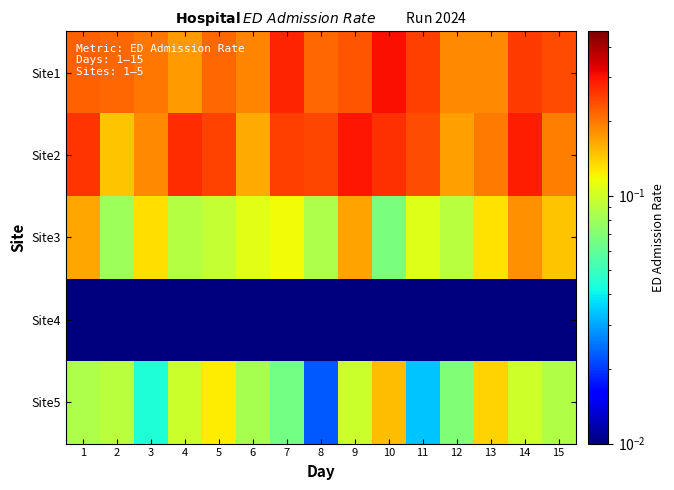

How many data points does each series have?

15